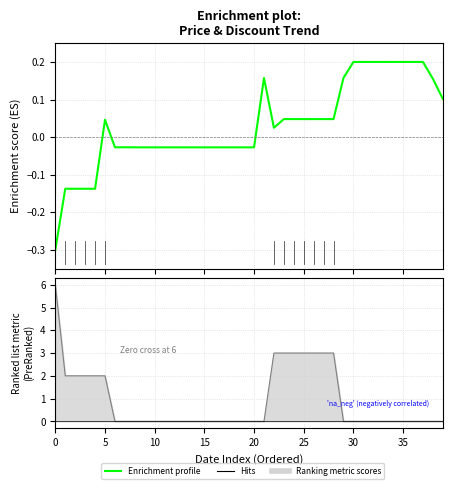

True or false: Discount has a value of 5.4 at 2023-10-20.

False